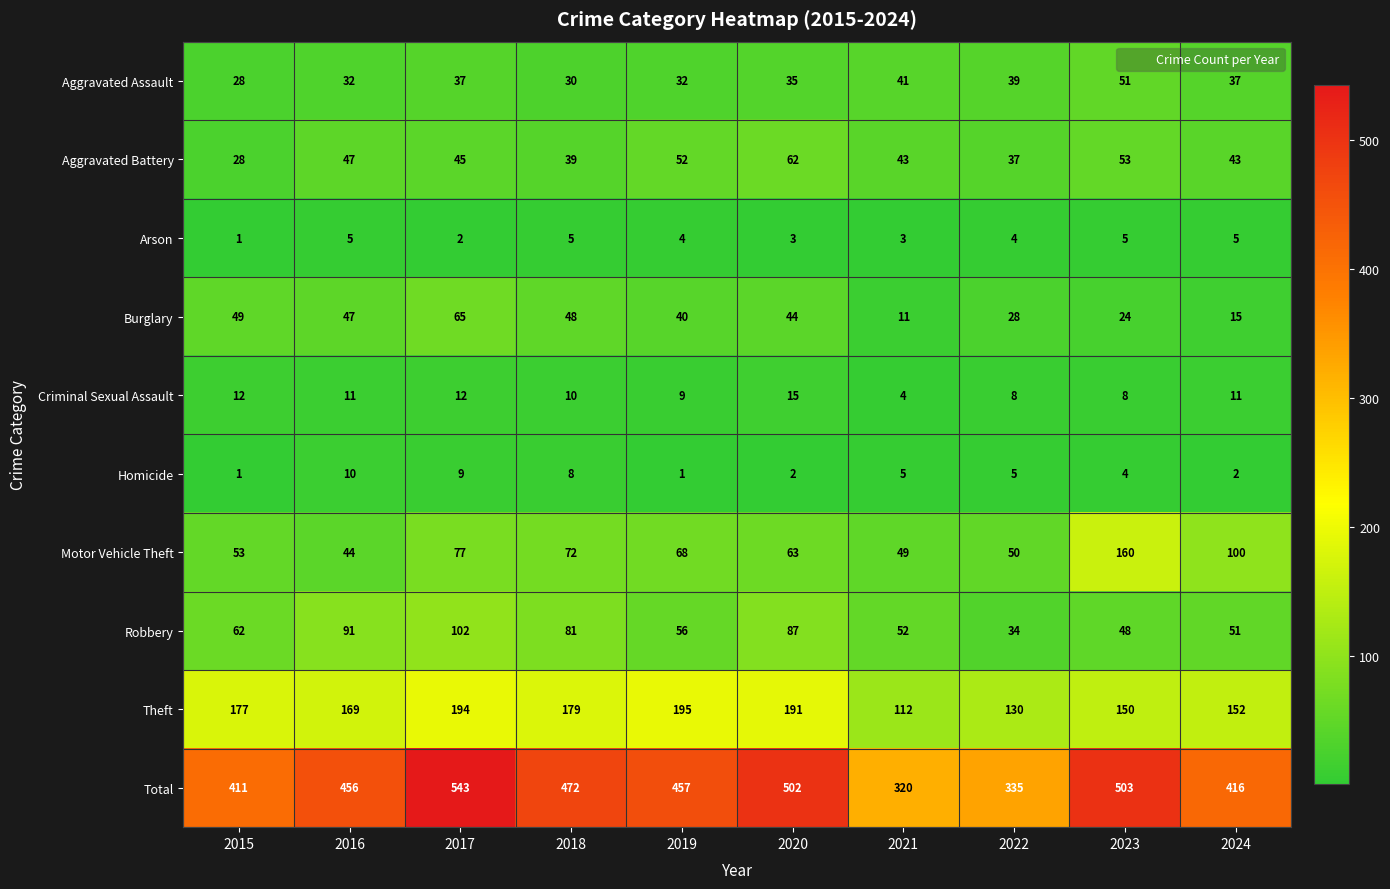

Read the Aggravated Battery value at 2022, to the nearest 10.

40